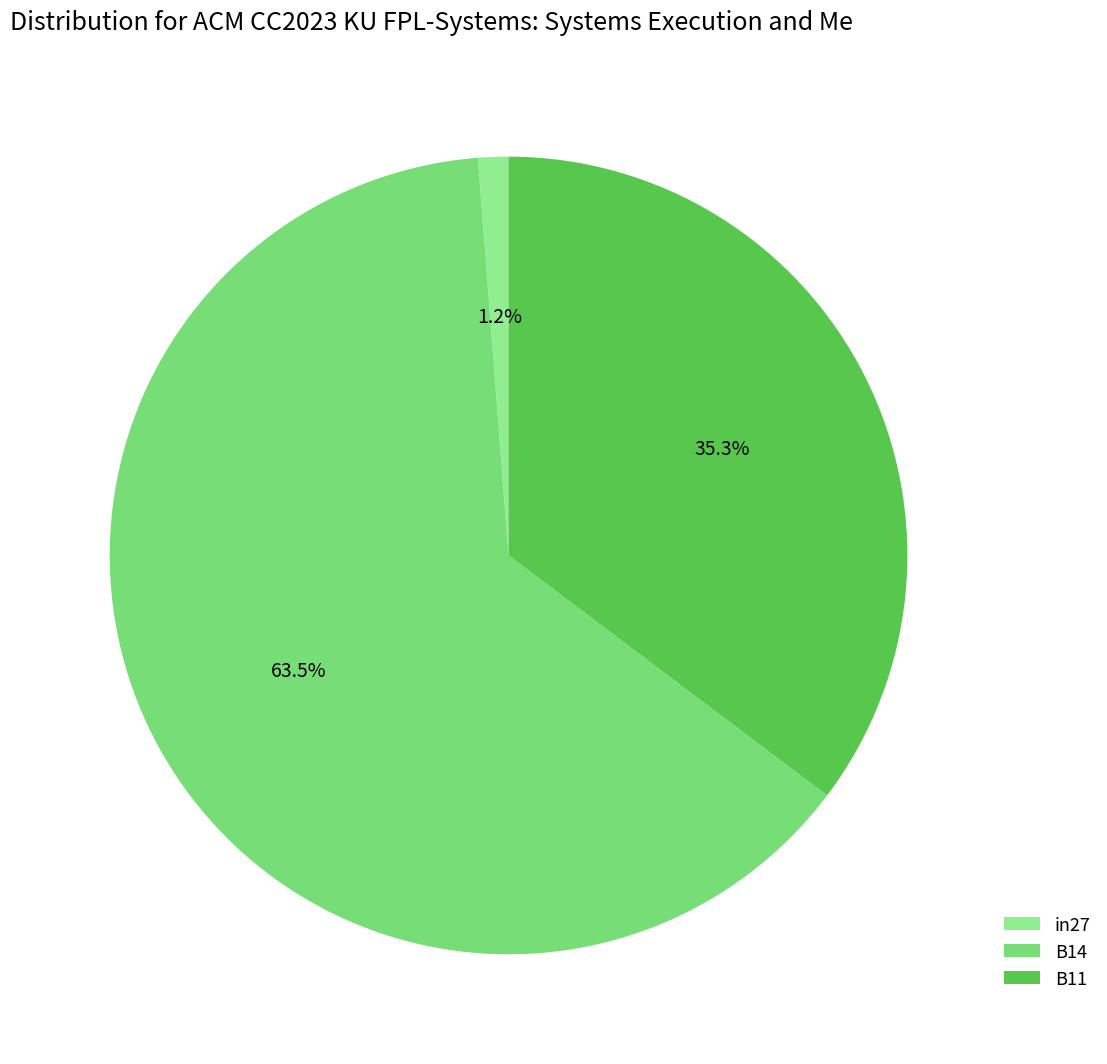

To the nearest percent, what percentage of the pie is B14?

64%